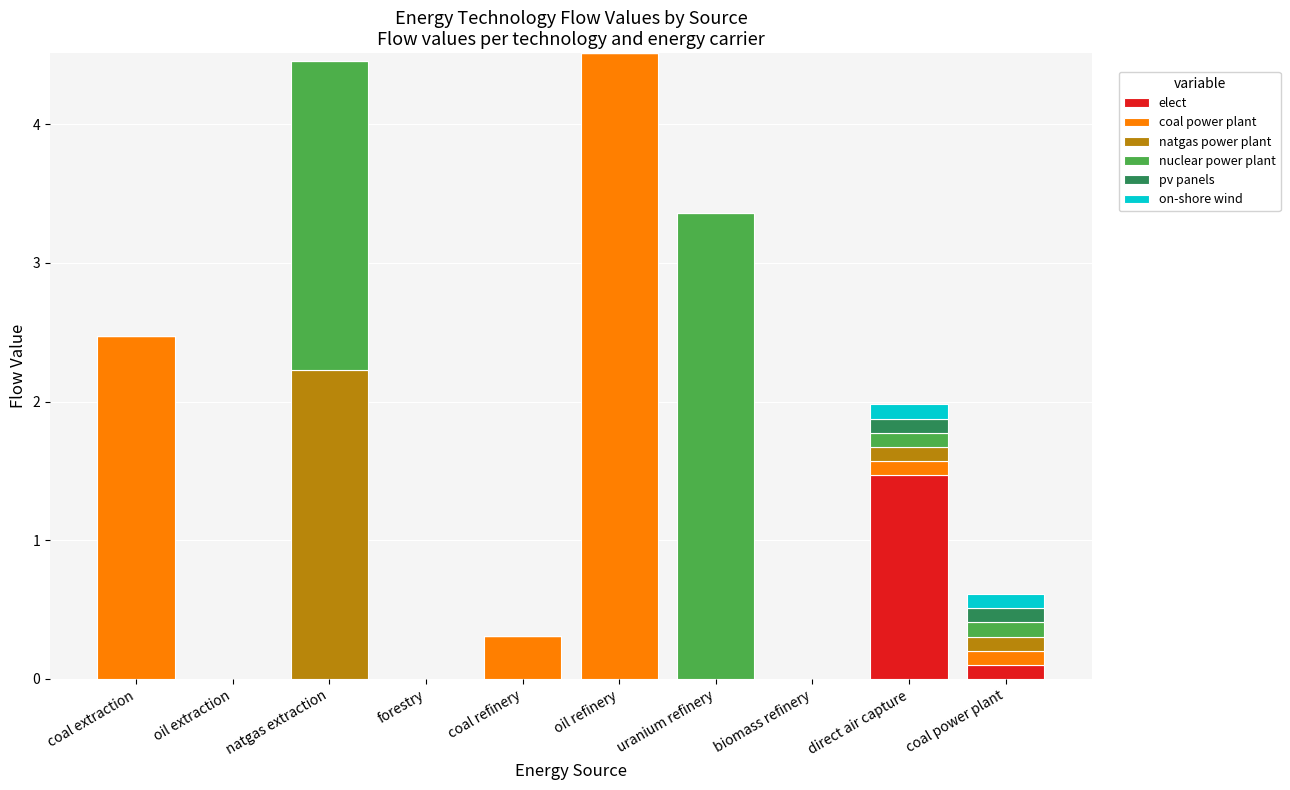

The elect series shows 0.0 at uranium refinery. True or false?

True